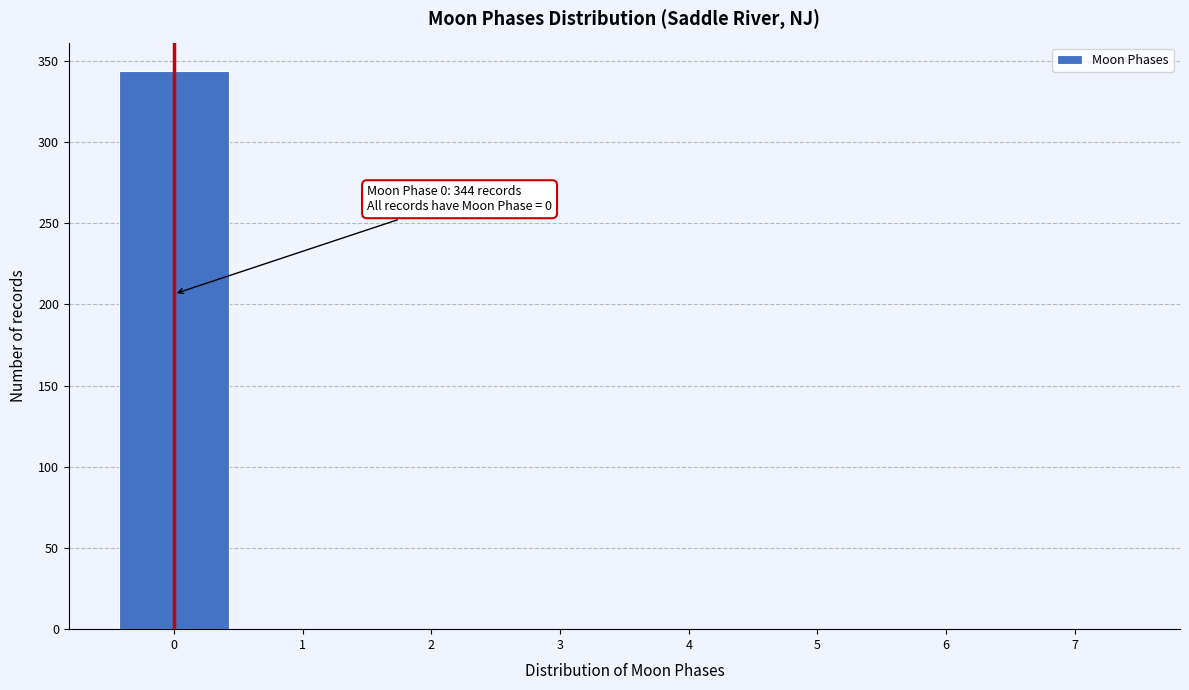

Over which range of the x-axis is the bar tallest?

-0.5 to 0.5